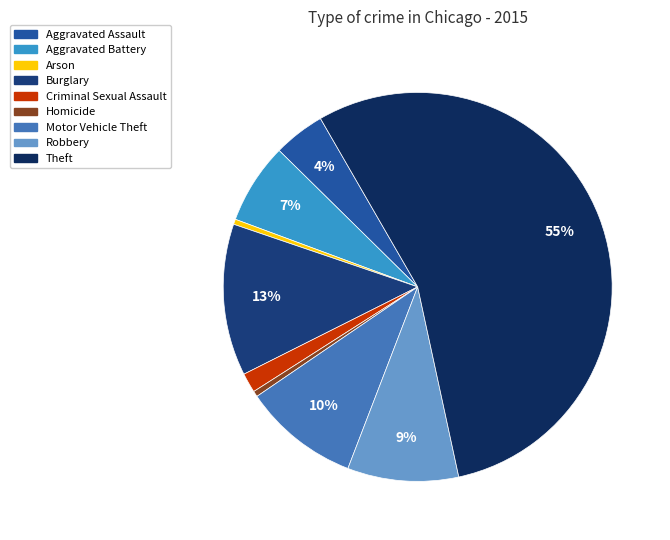

To the nearest percent, what percentage of the pie is Motor Vehicle Theft?

10%